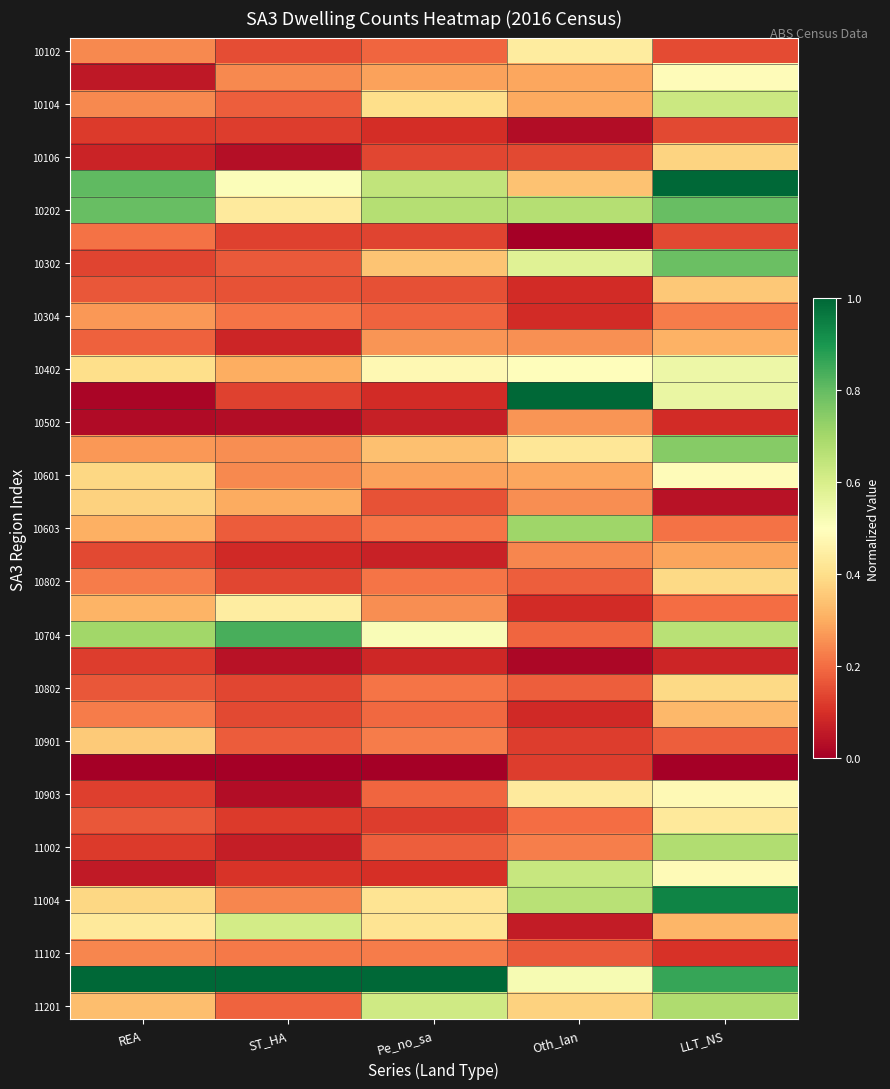

Between ST_HA and REA, which is larger?

REA